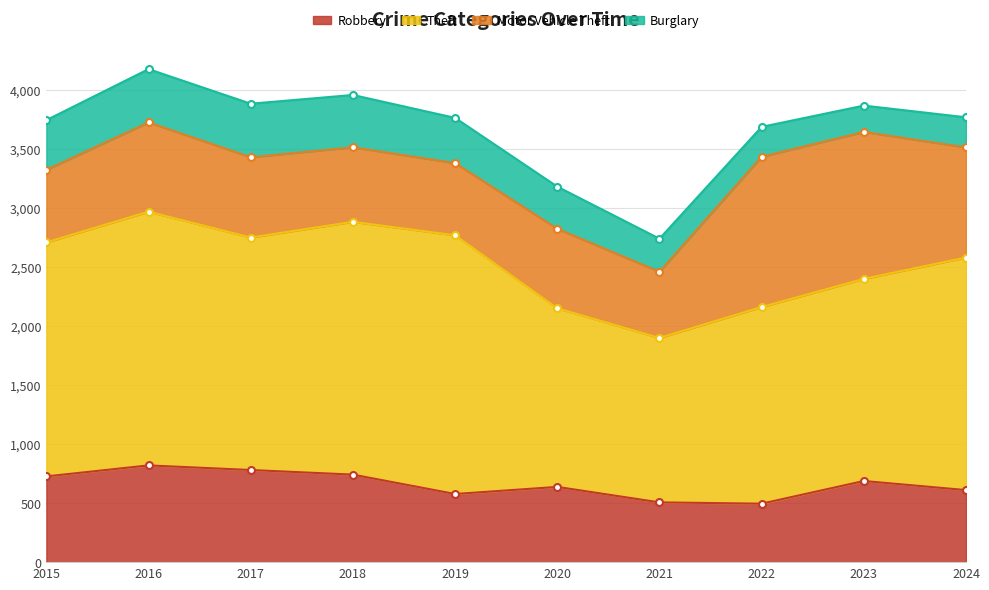

How many categories are shown in the chart?

10